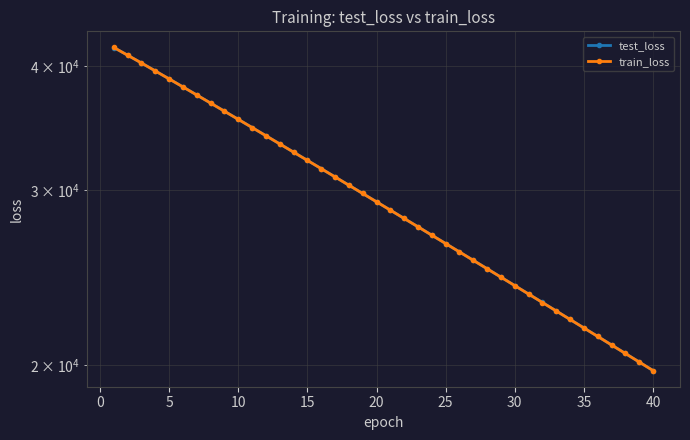

Reading left to right, transcribe all the data shown in this chart.

test_loss: 41752.7	41010.2	40277.0	39544.0	38820.0	38104.4	37397.5	36702.7	36017.6	35343.0	34679.5	34027.3	33385.5	32753.9	32134.1	31524.1	30924.7	30336.2	29757.8	29189.9	28631.4	28083.2	27544.5	27015.0	26495.2	25985.0	25483.4	24990.8	24507.5	24032.5	23566.1	23108.8	22658.9	22217.4	21784.3	21358.5	20941.3	20530.9	20128.4	19733.1
train_loss: 41754.0	41010.9	40277.3	39544.2	38819.2	38104.1	37397.2	36702.2	36017.3	35342.9	34679.3	34026.6	33385.0	32753.7	32133.6	31523.8	30924.4	30335.7	29757.4	29189.7	28631.0	28082.9	27544.1	27014.6	26494.9	25984.5	25483.2	24990.5	24507.2	24032.3	23565.9	23108.3	22658.4	22217.1	21784.0	21358.2	20941.0	20530.6	20128.2	19732.9